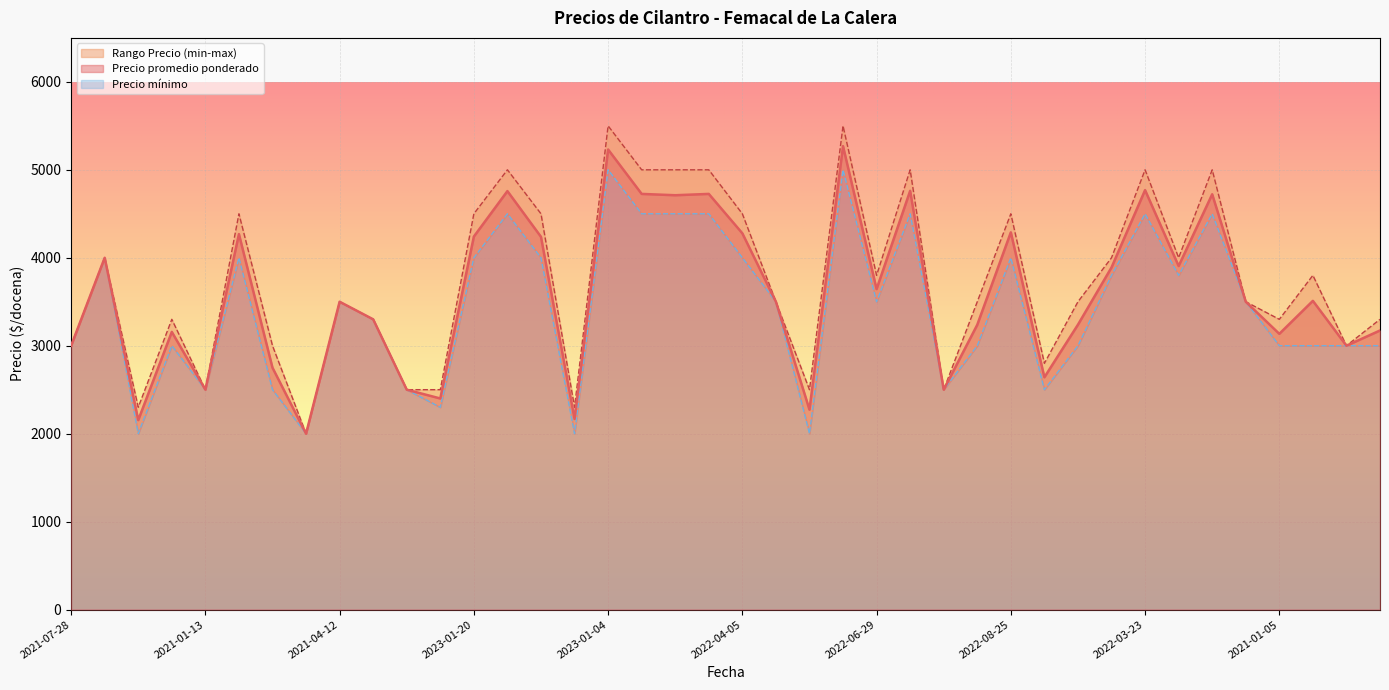

What is the maximum value for Precio promedio ponderado?

5269